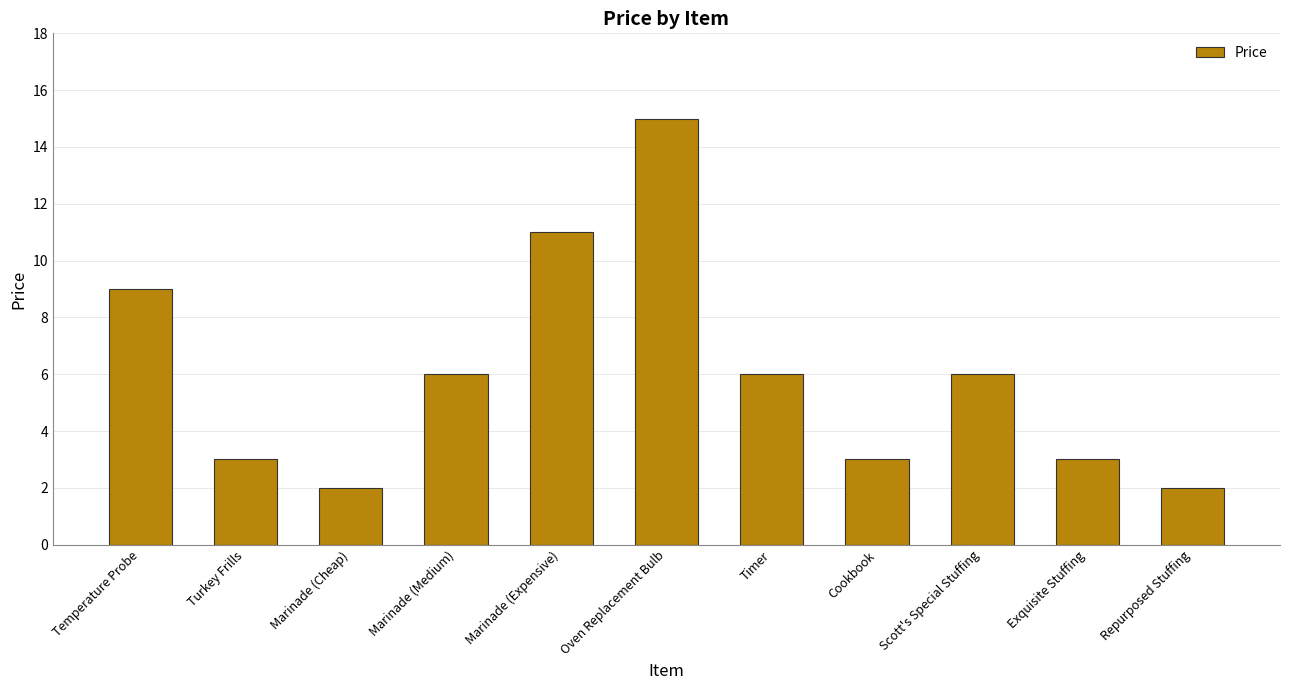

Is it true that the value at Marinade (Medium) is 11?

False